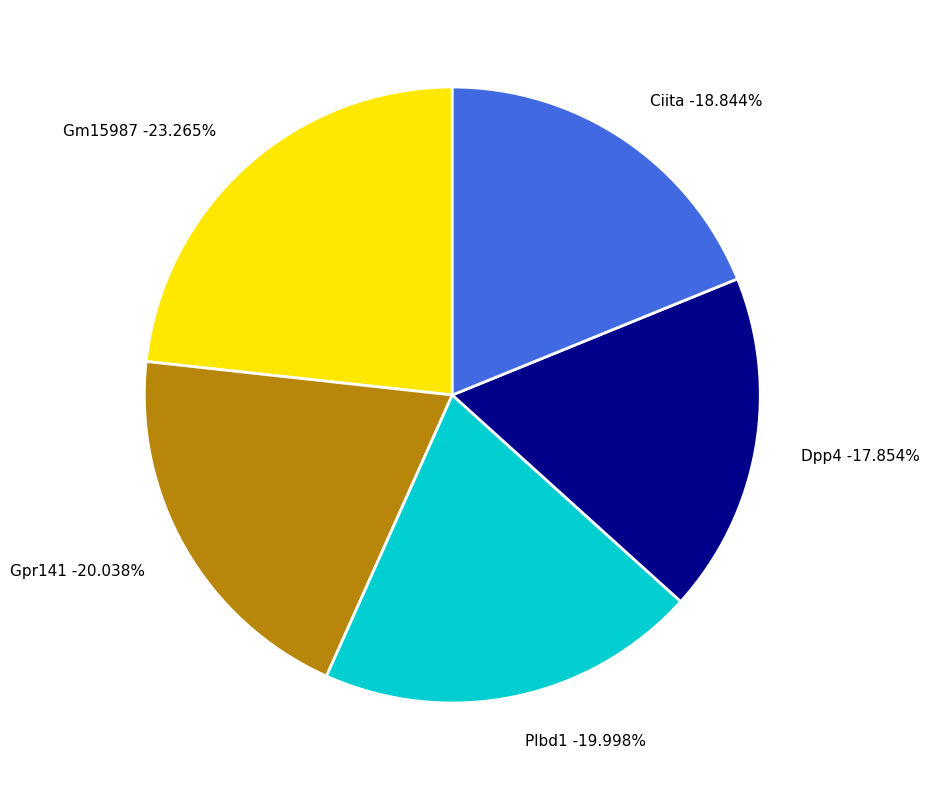

To the nearest percent, what is the combined percentage of Gm15987 and Gpr141?

43%